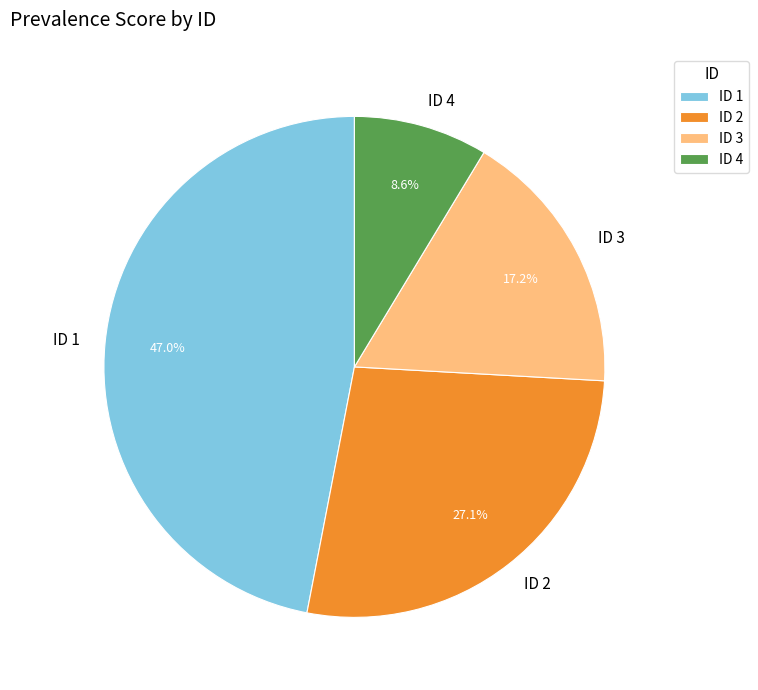

Is the sum of ID 3 and ID 2 greater than half?

No